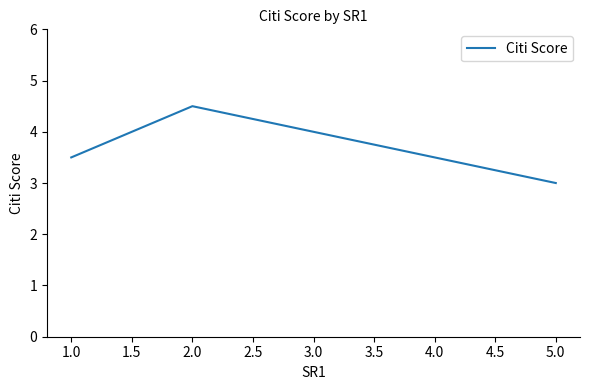

What is the maximum value shown in the chart?

4.5